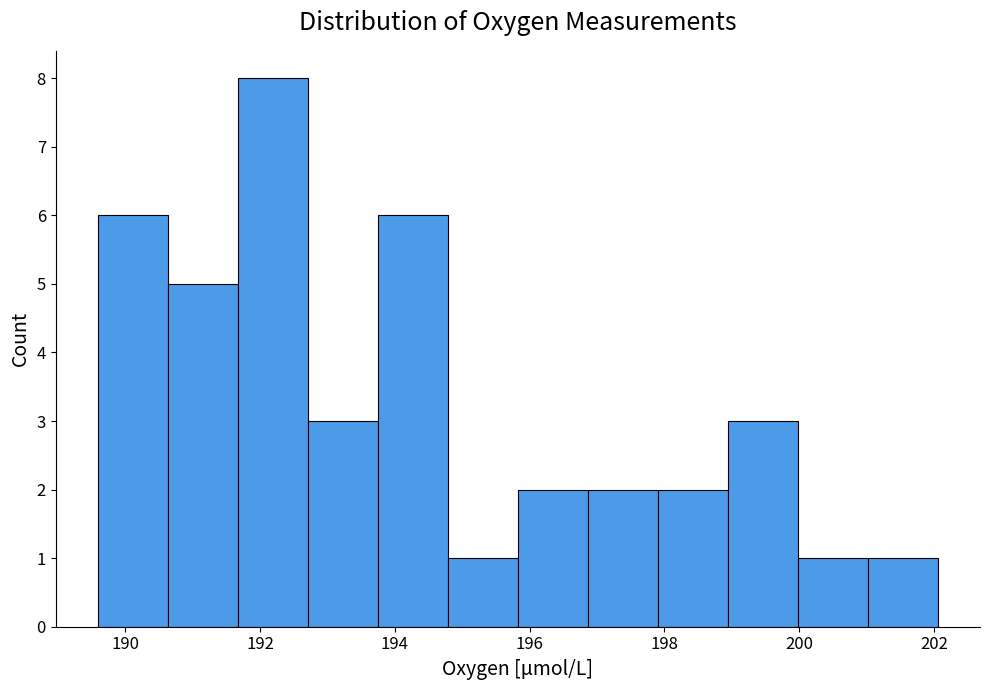

Which range on the x-axis has the tallest bar?

191.6 to 192.8